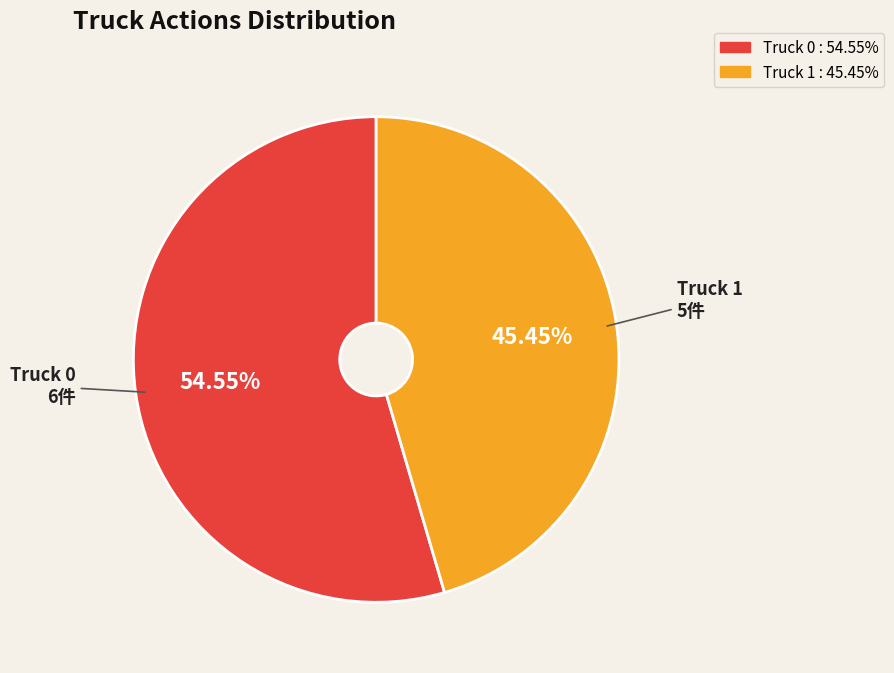

Which slice is the smallest?

Truck 1